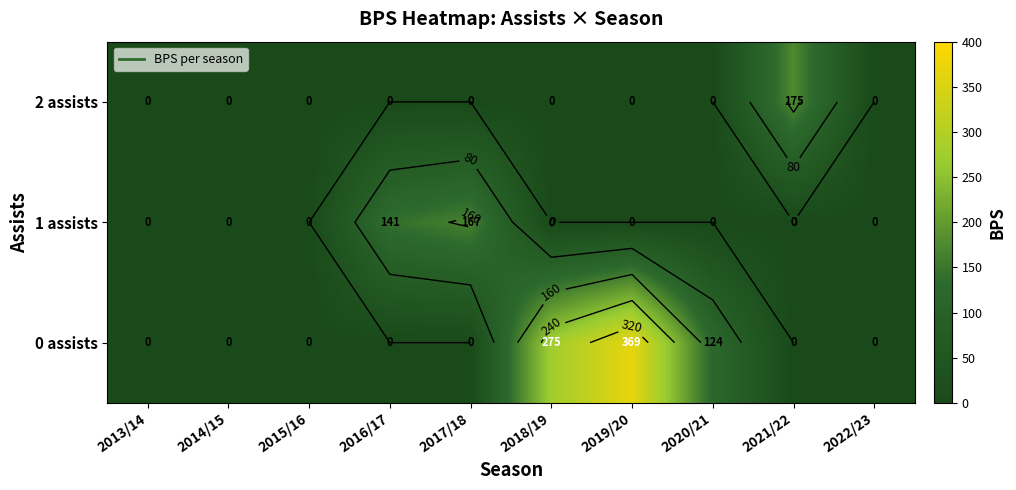

Reading left to right, what are all the values shown in this chart?

row_0: 0	0	0	0	0	275	369	124	0	0
row_1: 0	0	0	141	167	0	0	0	0	0
row_2: 0	0	0	0	0	0	0	0	175	0